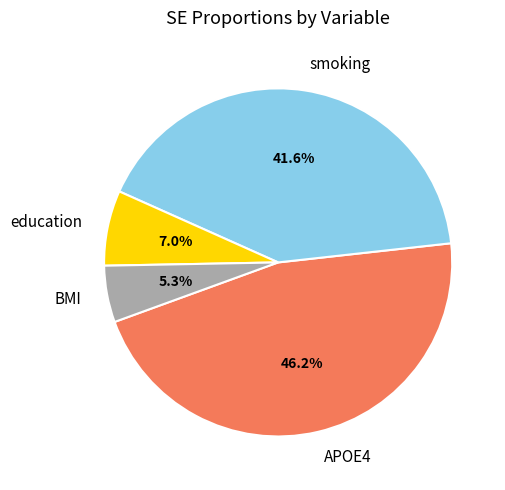

Rank the categories by value from lowest to highest.

BMI, education, smoking, APOE4